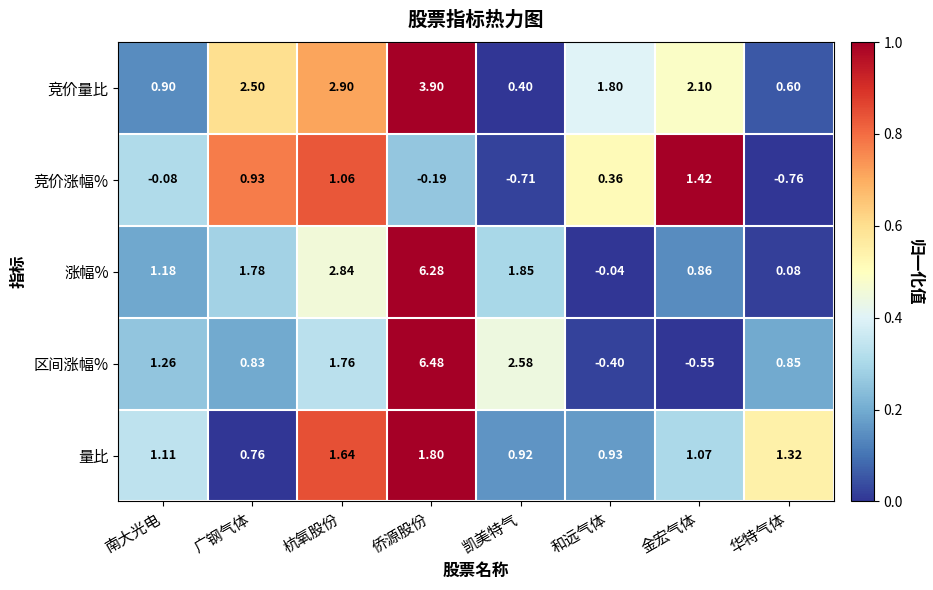

Where is 区间涨幅% nearest to the value 2?

杭氧股份